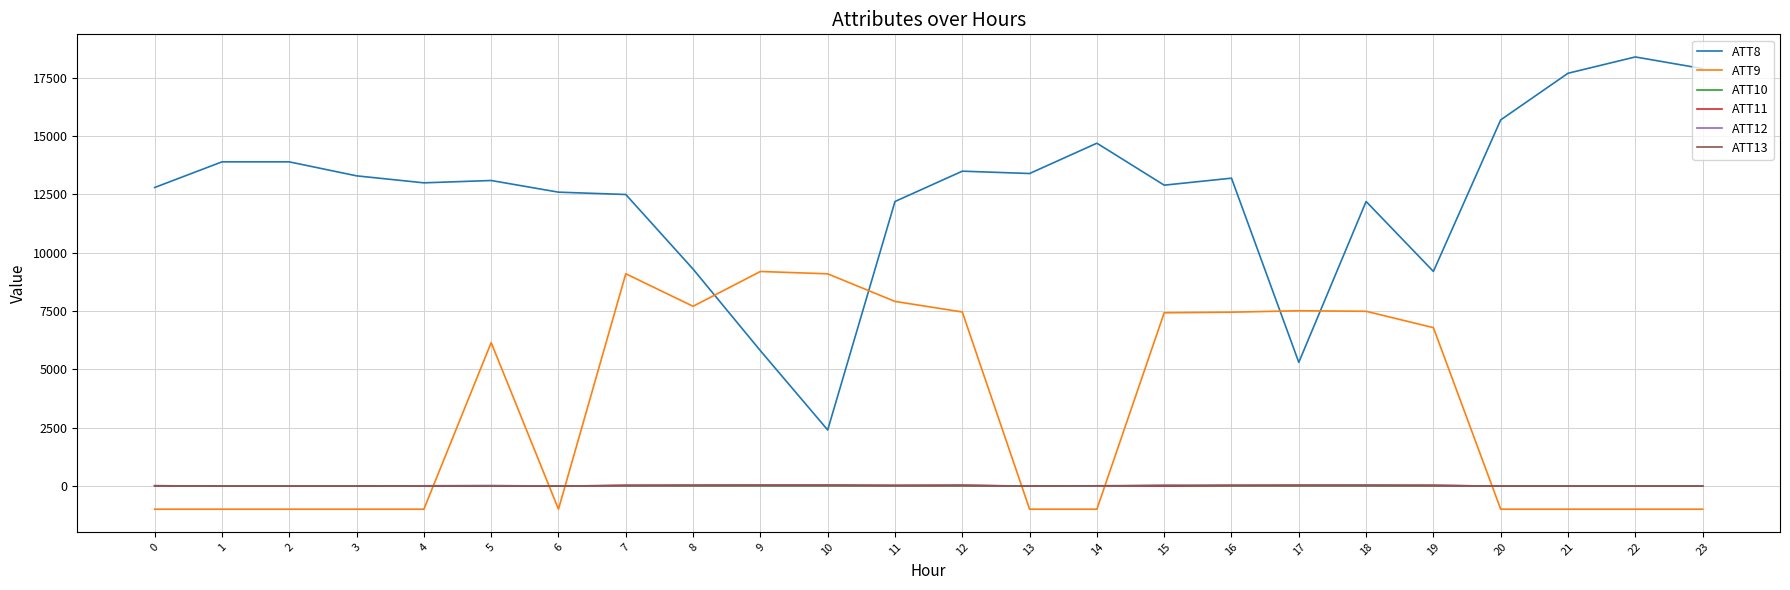

What is the smallest value displayed?

-999.0